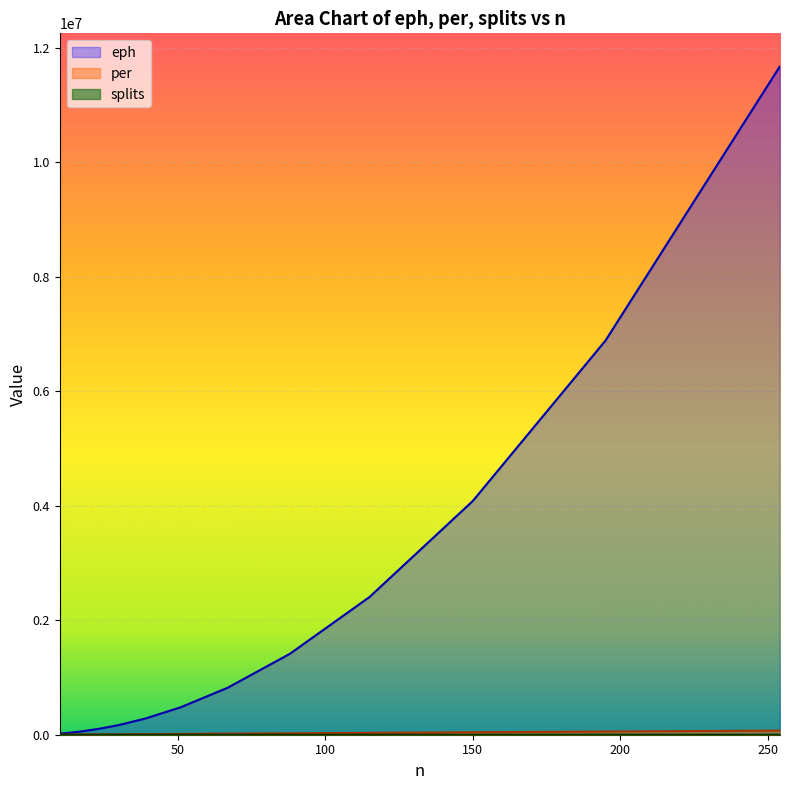

How many data points in splits are above 15?

6